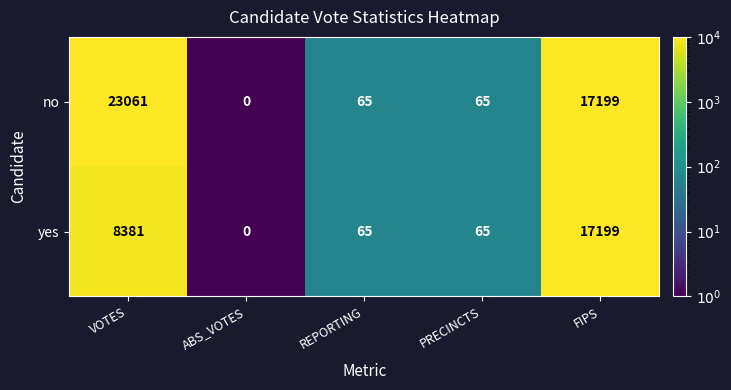

Reading left to right, list all the values displayed in this chart.

no: VOTES=23061	ABS_VOTES=0	REPORTING=65	PRECINCTS=65	FIPS=17199
yes: VOTES=8381	ABS_VOTES=0	REPORTING=65	PRECINCTS=65	FIPS=17199